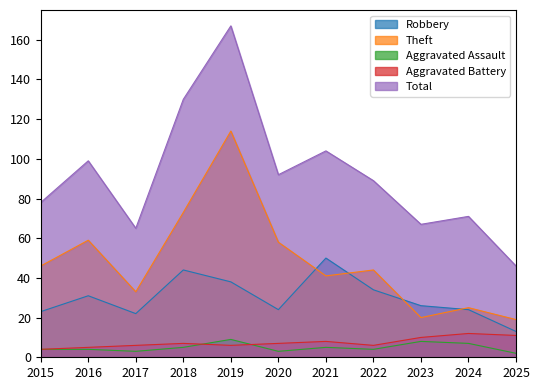

The Aggravated Assault series shows 2 at 2025. True or false?

True